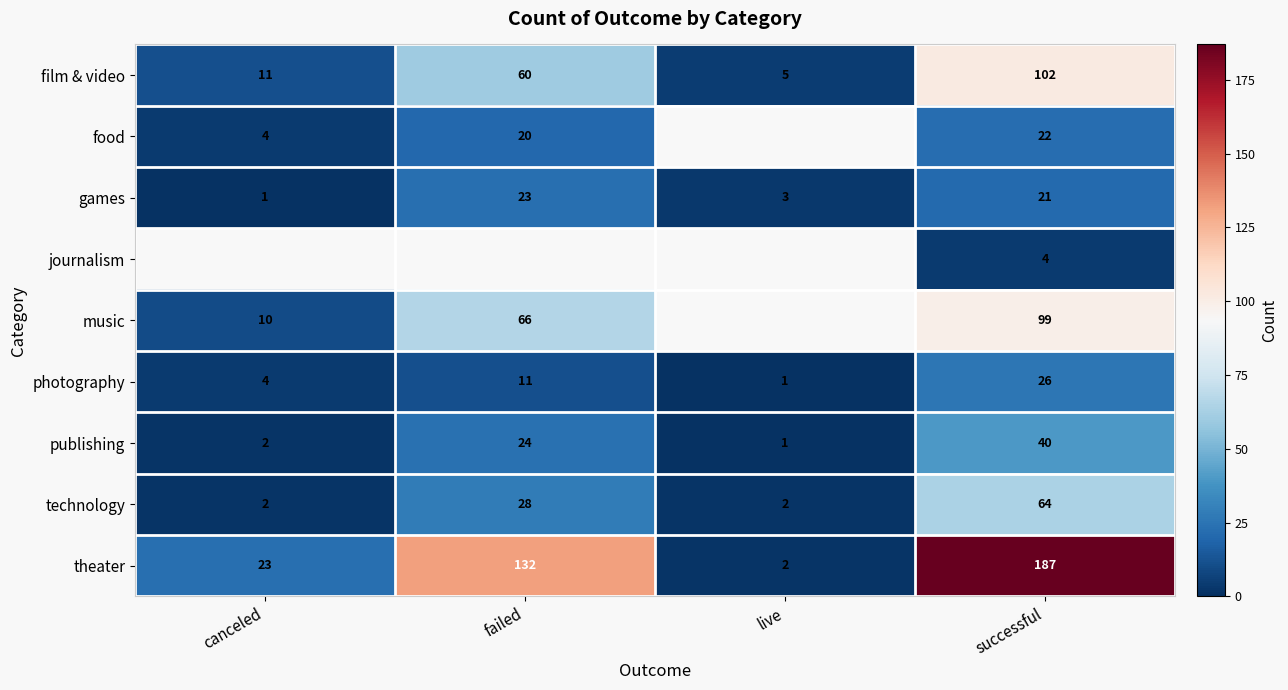

Is the value of photography at canceled greater than the value of technology at canceled?

Yes